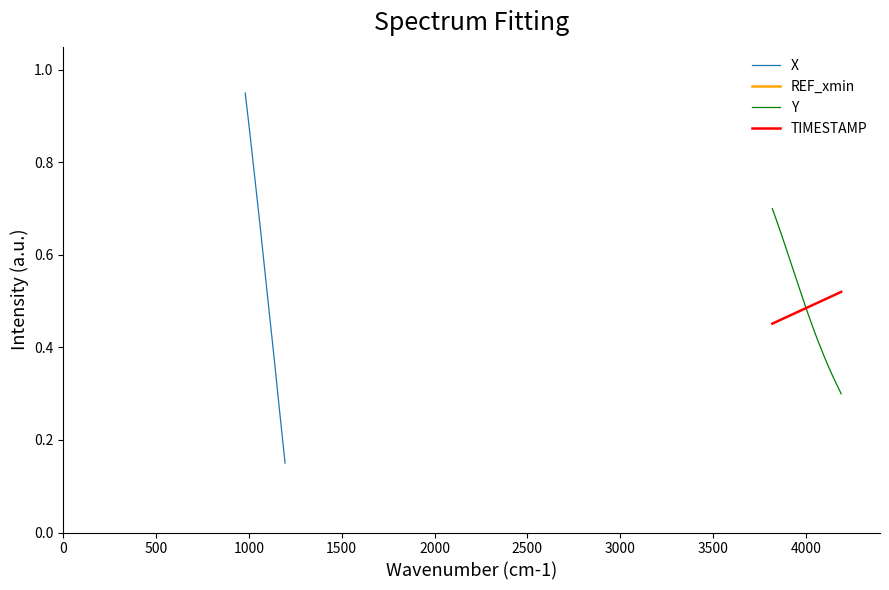

What is the highest value of the TIMESTAMP series?

0.5